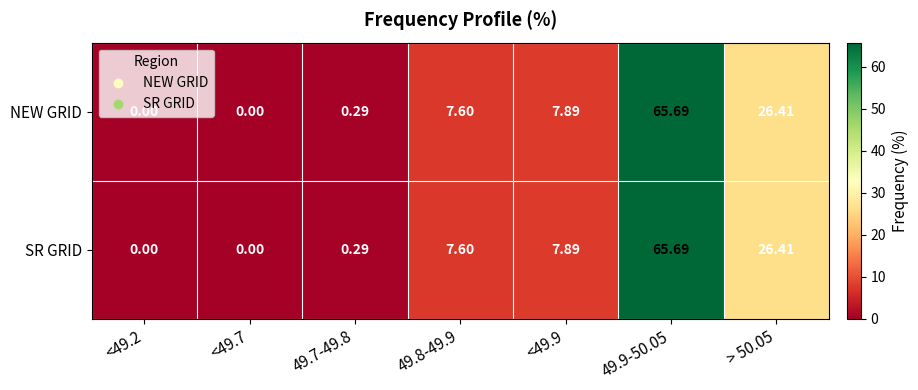

Is the value of NEW GRID at <49.9 greater than the value of SR GRID at 49.9-50.05?

No